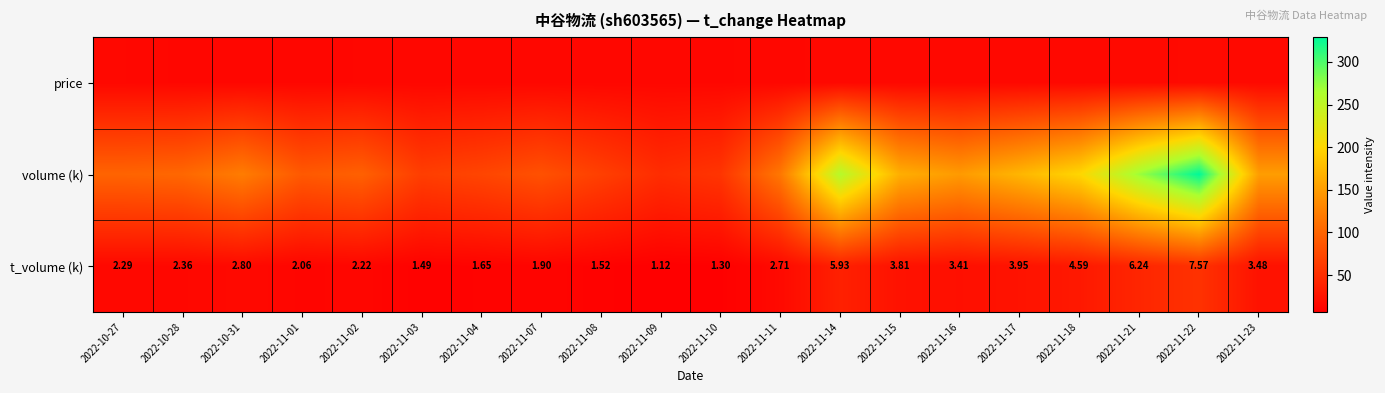

How many values in the price series exceed 14?

11